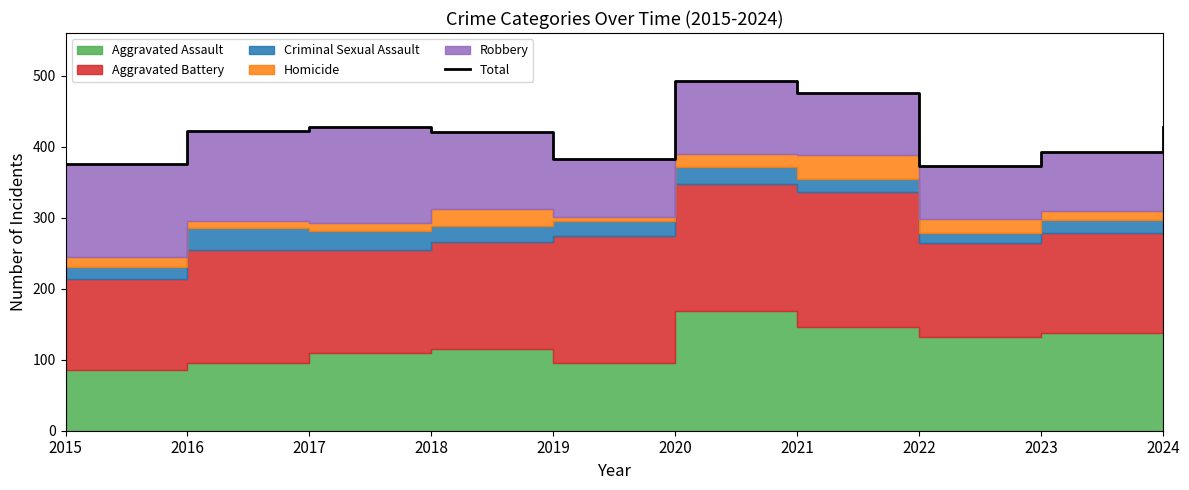

List the labels in order of value, smallest first.

2022, 2015, 2019, 2023, 2018, 2016, 2017, 2024, 2021, 2020